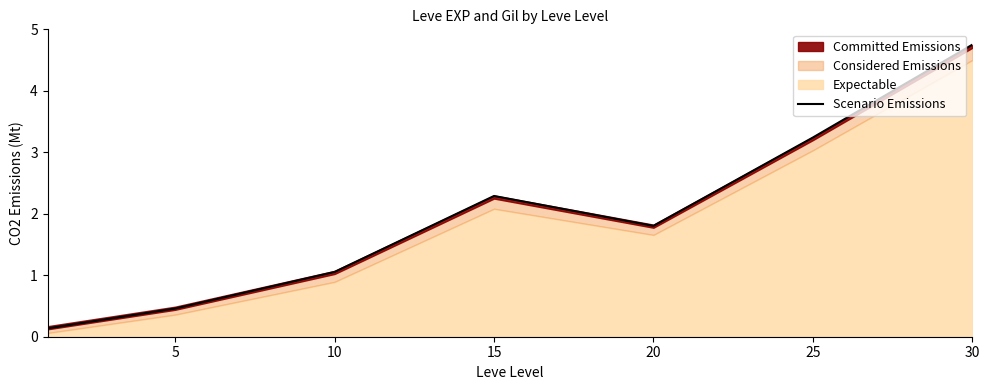

Which label corresponds to the largest value in the chart?

30